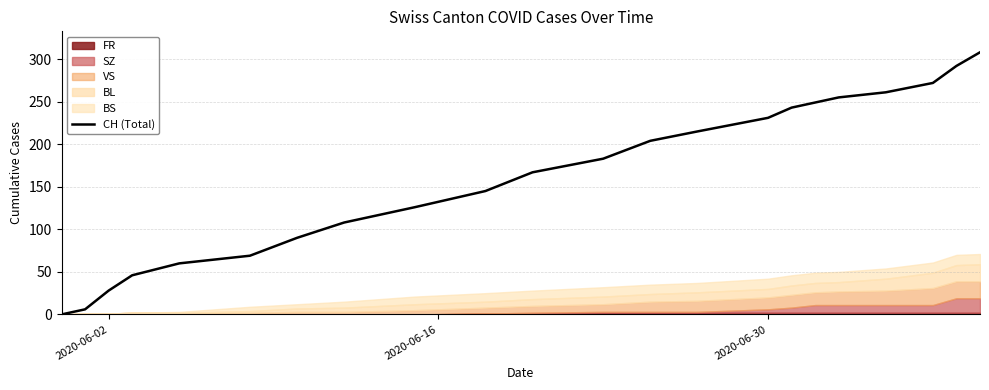

What is the maximum value for CH (Total)?

308